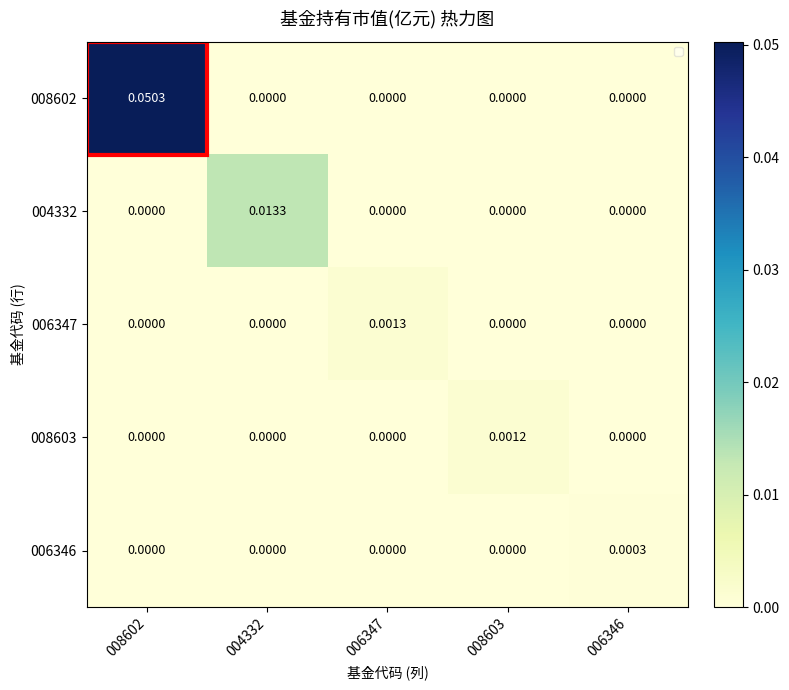

Is the value of 006347 at 006347 greater than the value of 006346 at 008603?

Yes